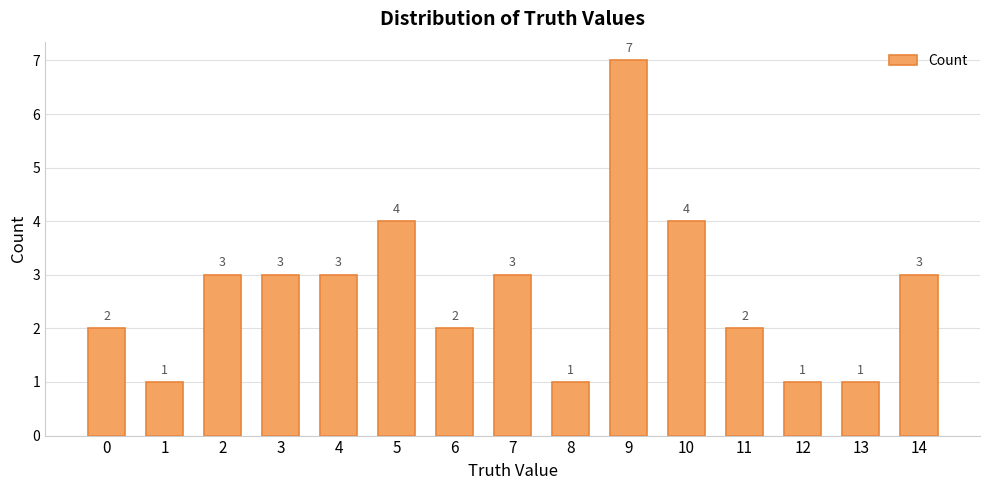

What is the difference between the second highest and minimum values?

3